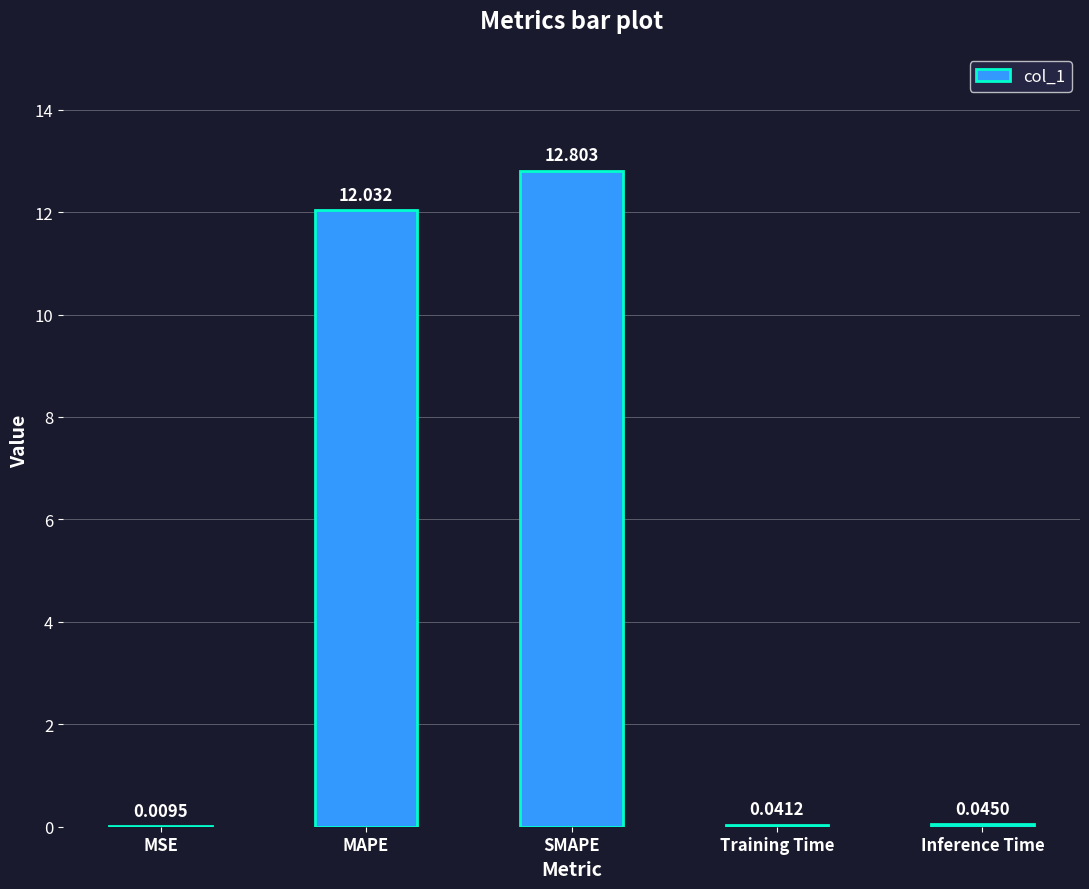

Which label corresponds to the largest value in the chart?

SMAPE